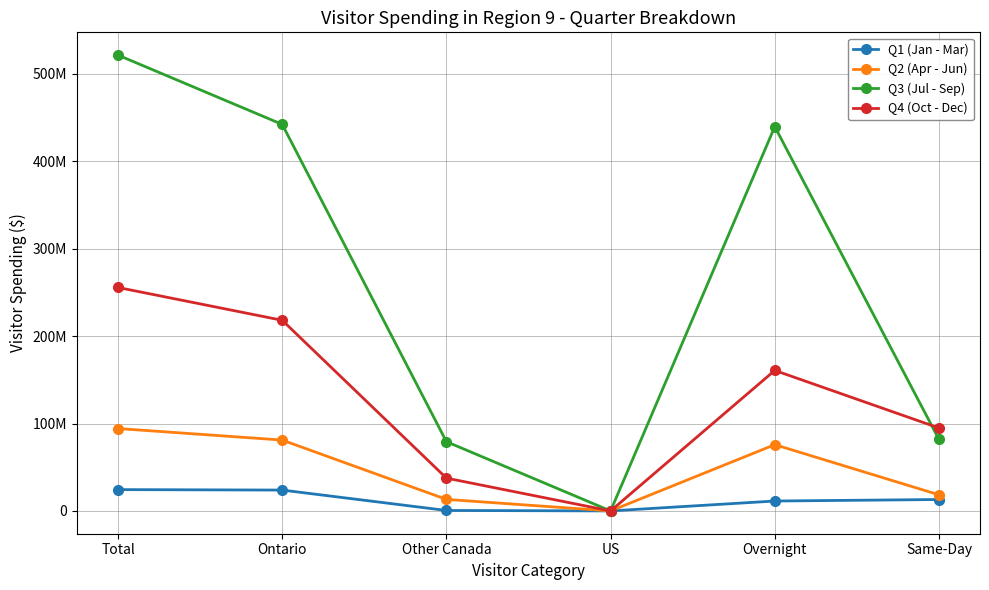

List the labels in order of Q1 (Jan - Mar) value, smallest first.

US, Other Canada, Overnight, Same-Day, Ontario, Total